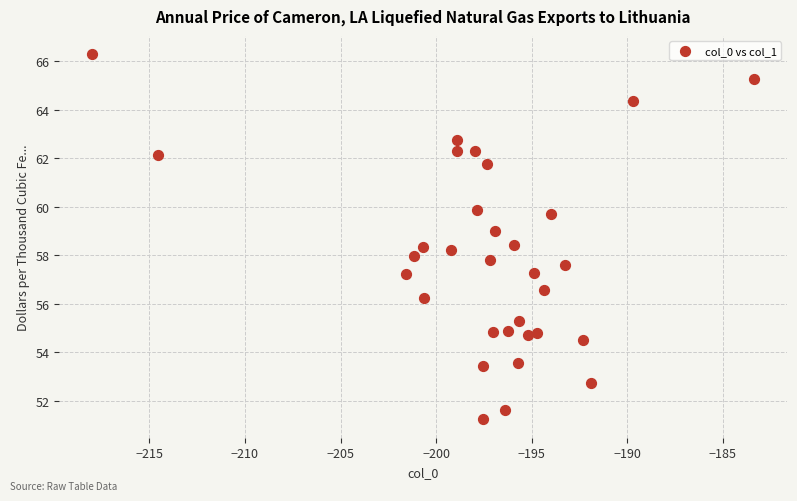

What is the range of Y values (max minus min)?

15.1